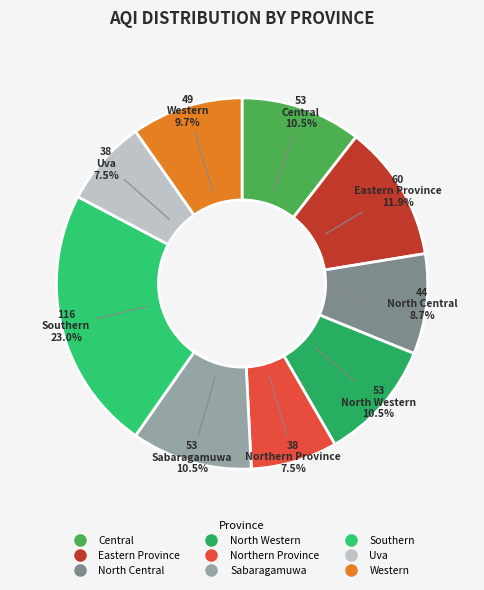

How many segments does this pie chart have?

9